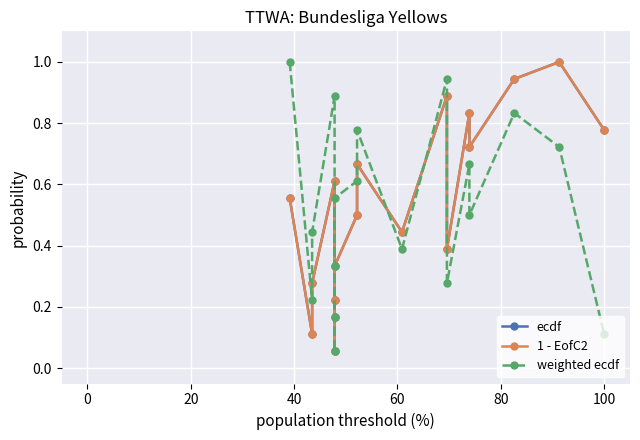

What is the minimum value shown in the chart?

0.1